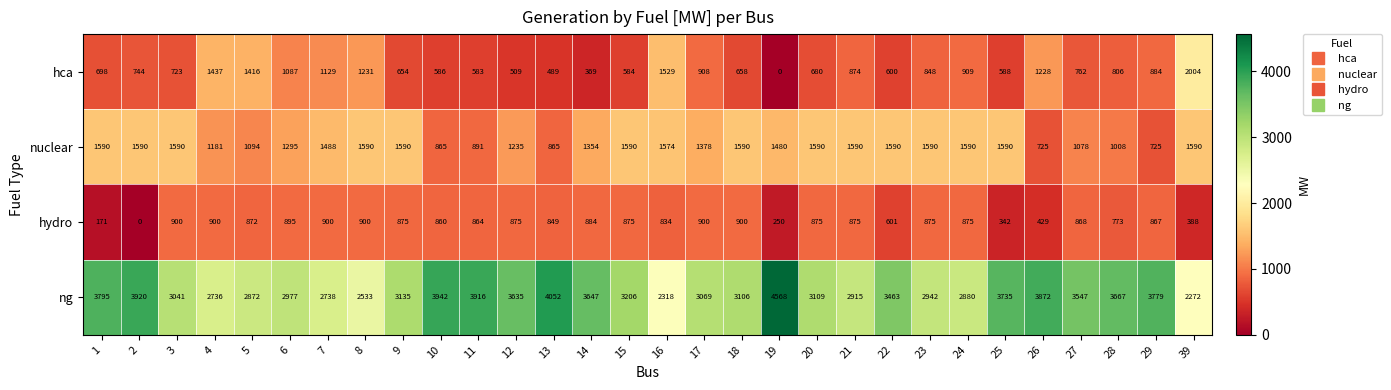

What is the average value of the hca series?

851